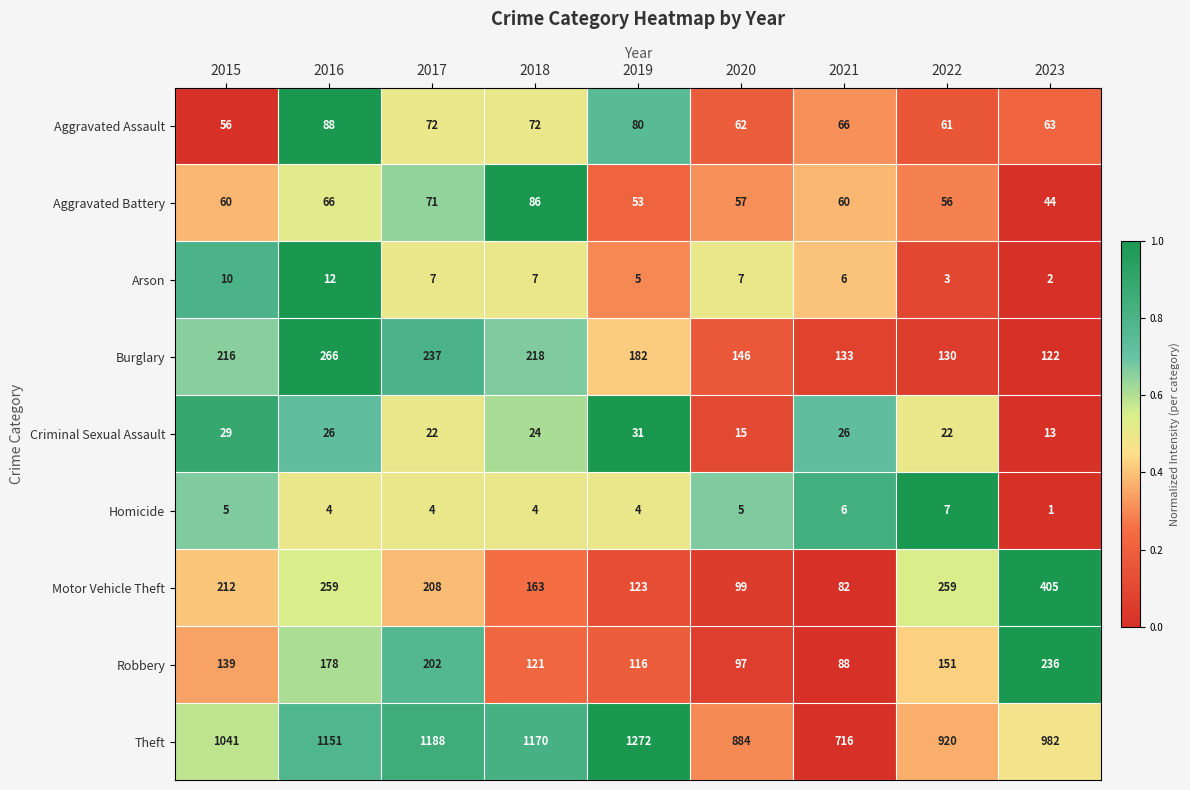

Which label corresponds to the smallest value in the chart?

2023